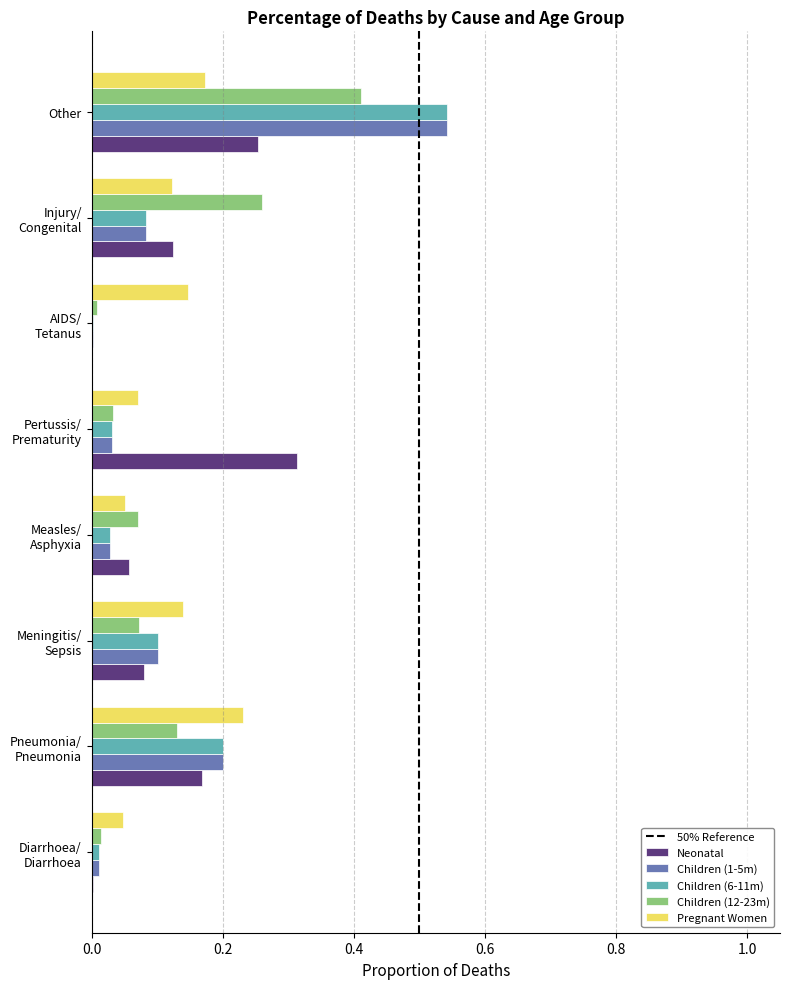

Which category has the highest value in the Children (6-11m) series?

Other